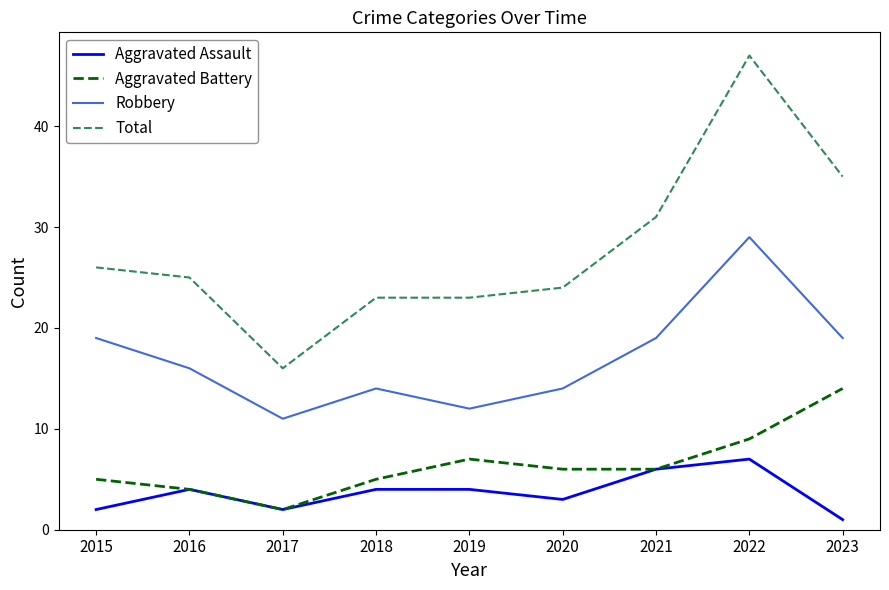

List the series in order of their peak value, lowest first.

Aggravated Assault, Aggravated Battery, Robbery, Total